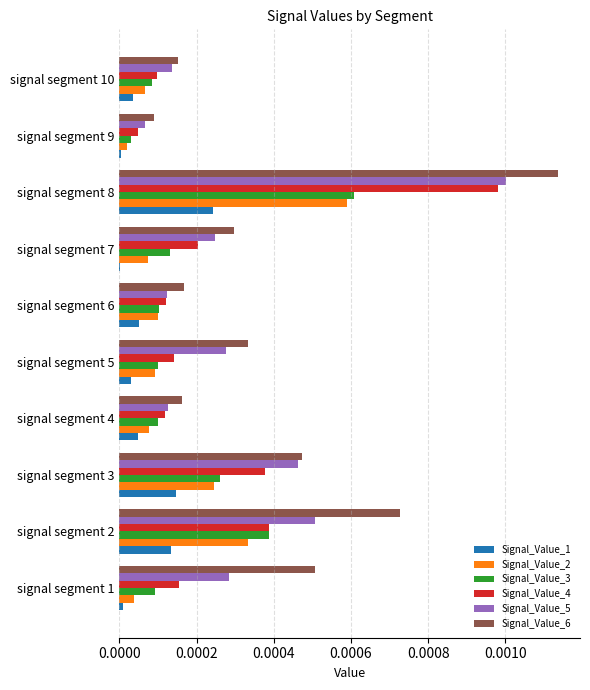

What are all the series names shown in the legend?

Signal_Value_1, Signal_Value_2, Signal_Value_3, Signal_Value_4, Signal_Value_5, Signal_Value_6